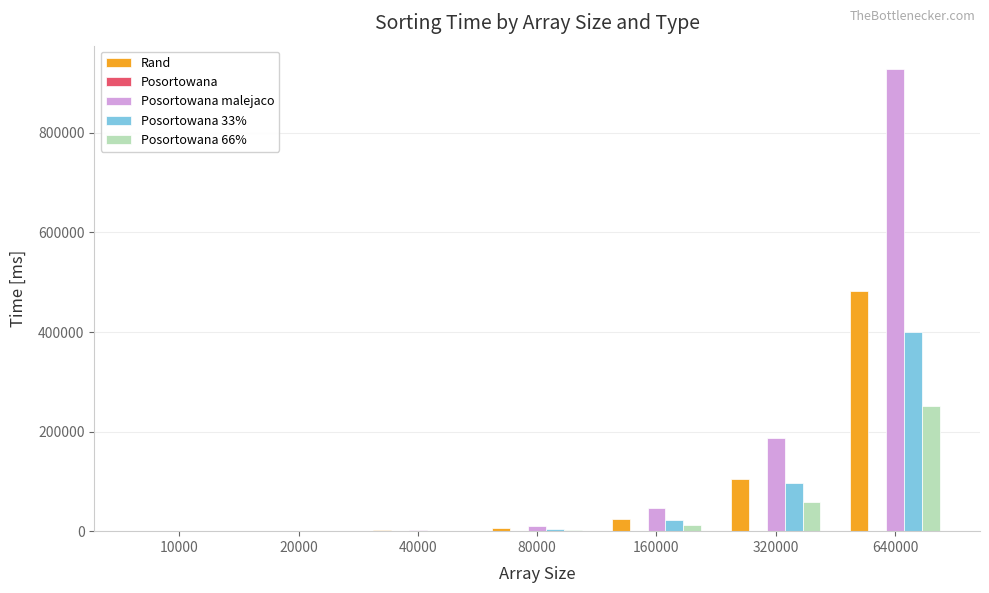

How many series are shown in this chart?

5